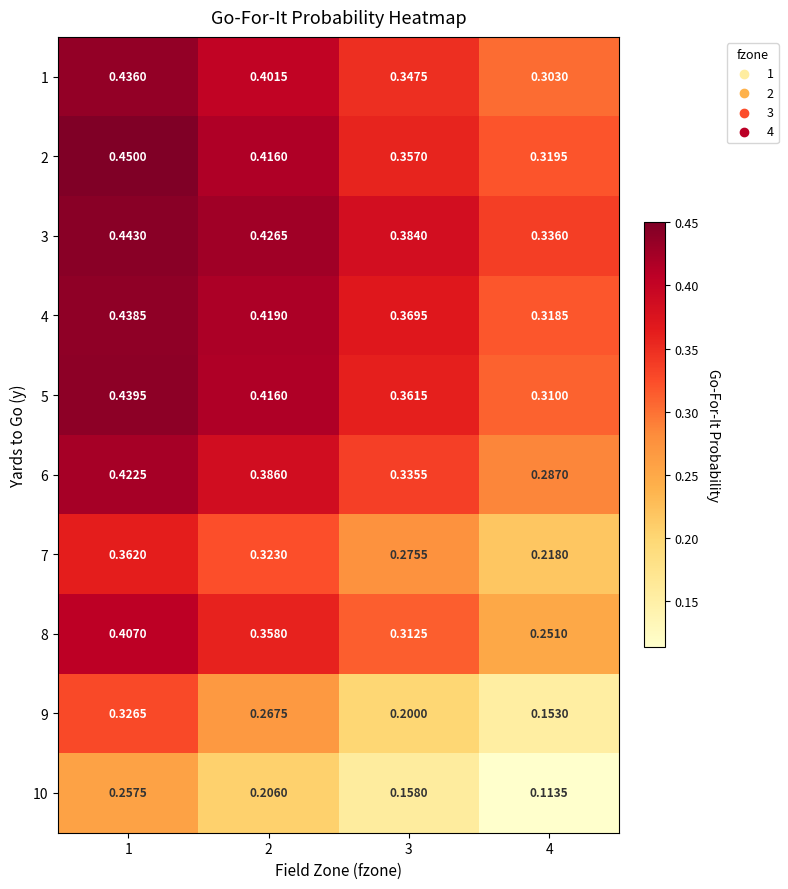

What is the total value across all series at 1?

4.0